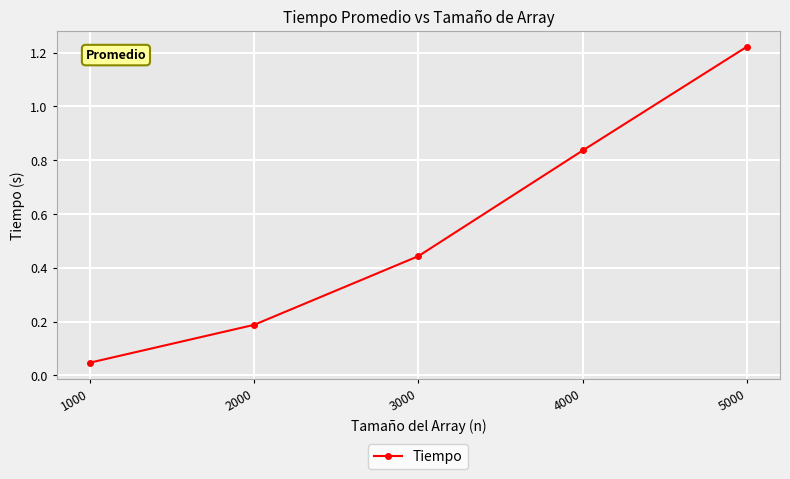

List the labels in order of value, largest first.

5000, 4000, 3000, 2000, 1000